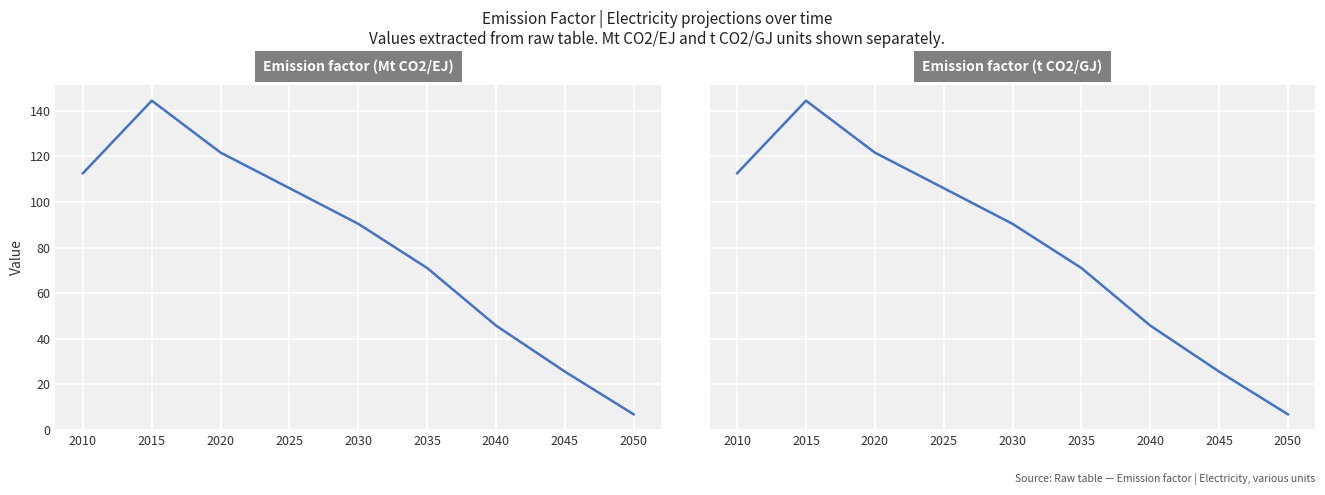

At which category is the sum across all series the highest?

2015